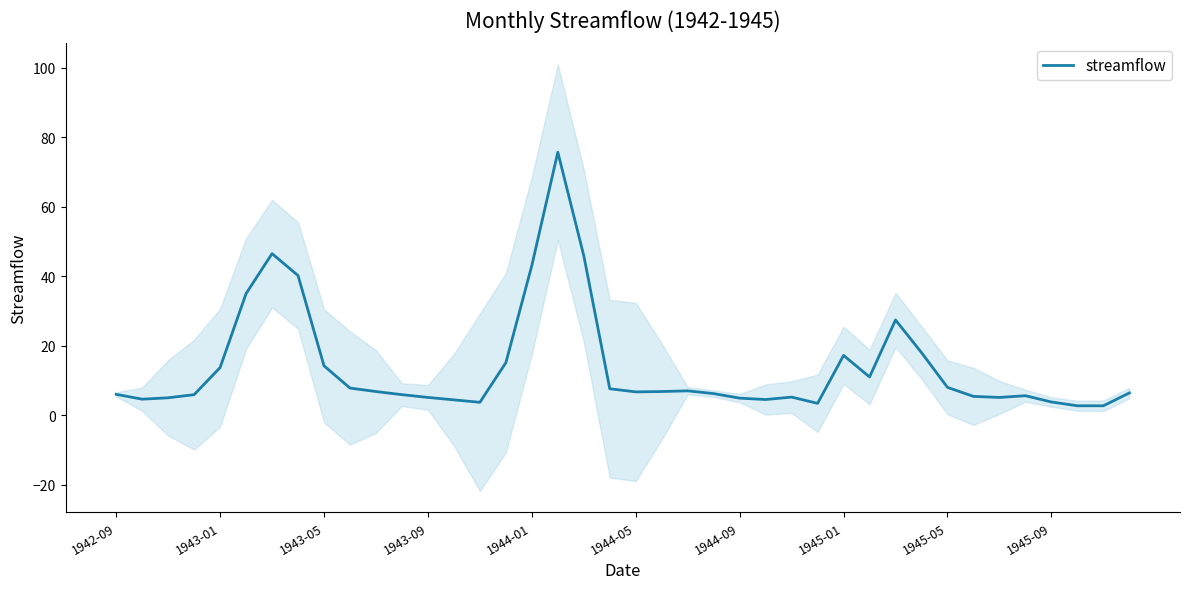

The value of streamflow at 1943-05 is 14.2. True or false?

True